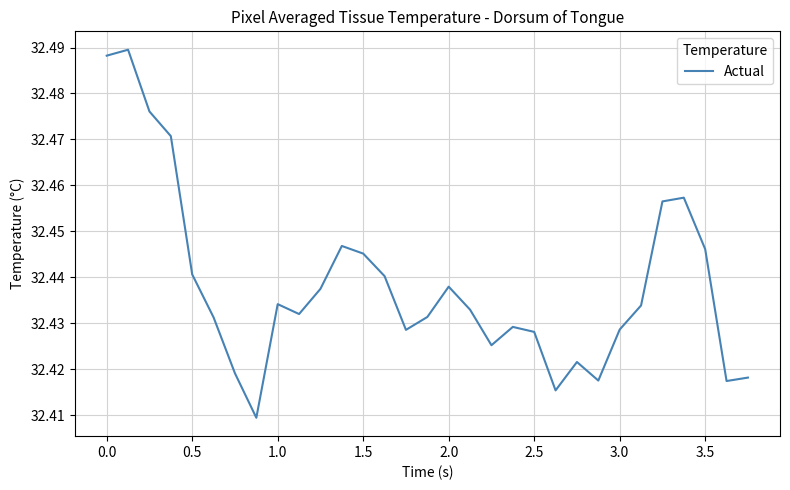

Does the chart display data point markers on the line(s)?

No